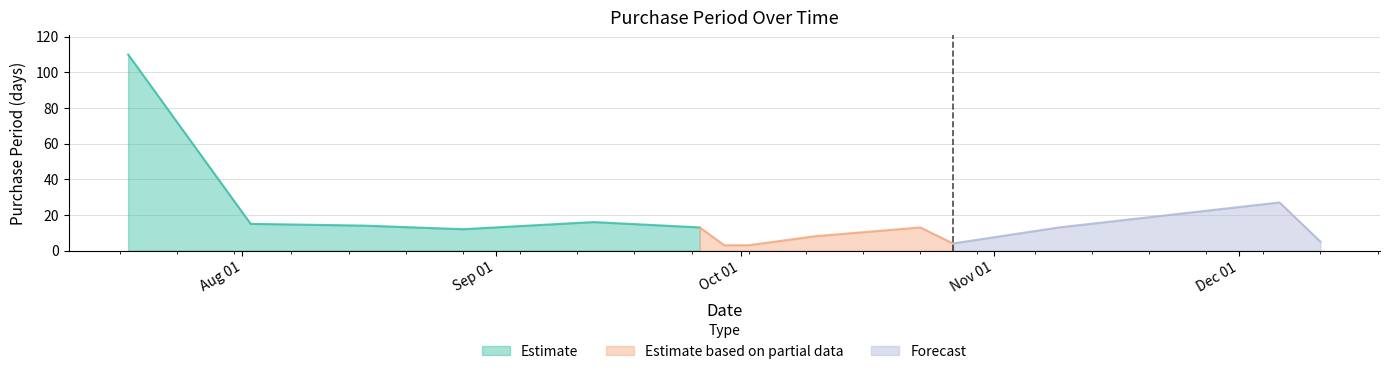

What is the value of the 10th point from the left?

13